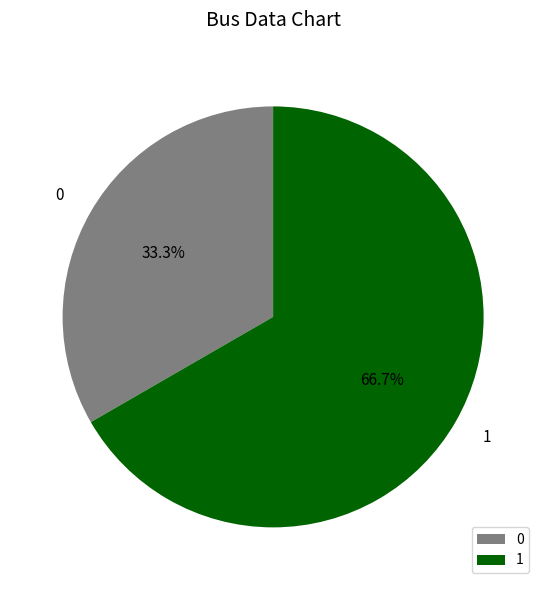

Does 1 account for over 50% of the chart?

Yes